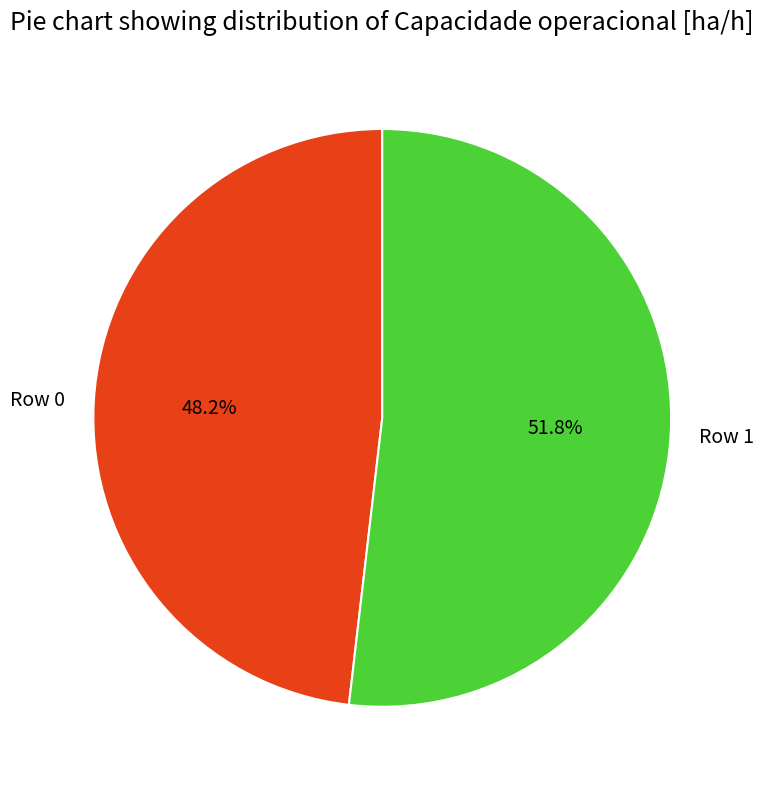

The Row 1 slice represents 59% of the pie. True or false?

False